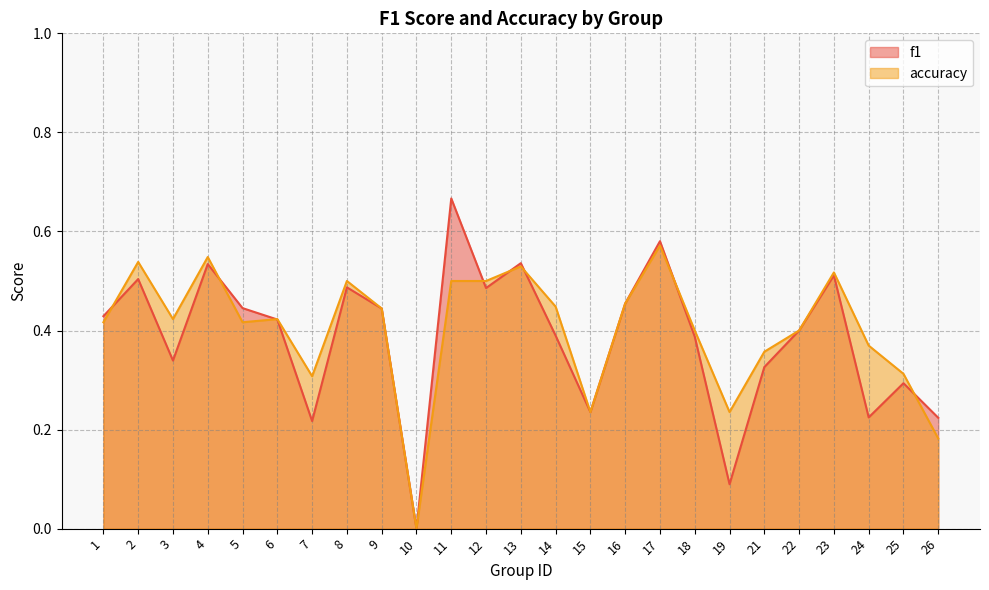

At which category is the sum across all series the highest?

11